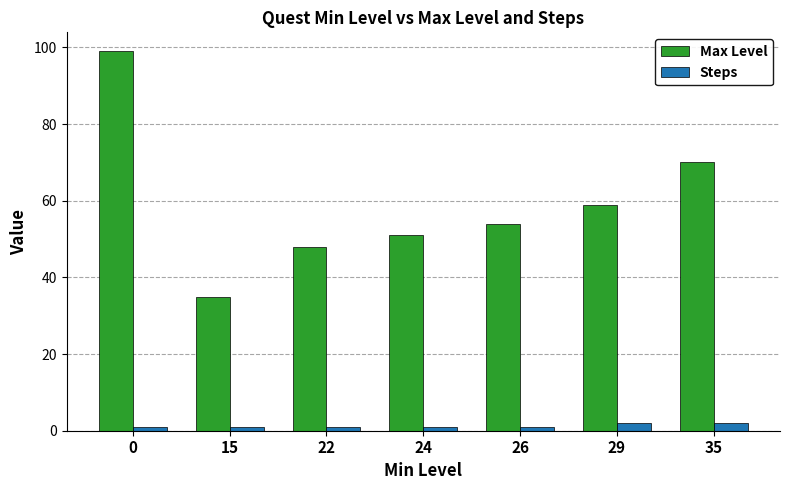

What is the average value of the Max Level series?

59